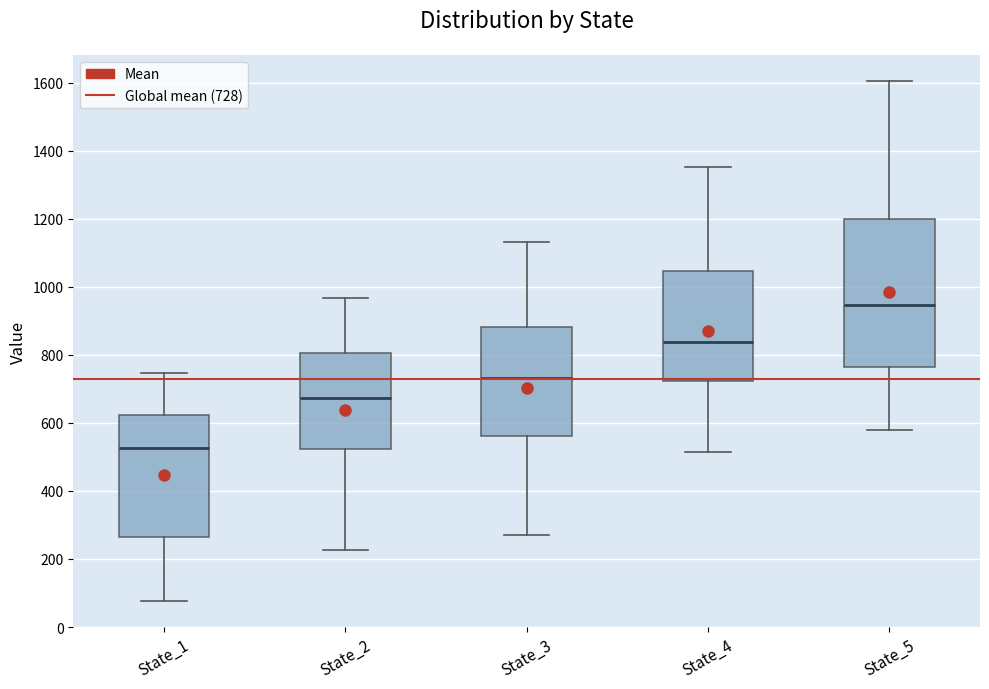

Reading left to right, transcribe this box plot: for each box, give where its median line is, the range the box spans, and where its two whiskers end, as read against the y-axis. The values are not printed on the chart, so give them approximately, as read against the axis.

State_1: median 520, box 260 to 620, whiskers 80 to 740
State_2: median 680, box 520 to 800, whiskers 220 to 960
State_3: median 740, box 560 to 880, whiskers 260 to 1140
State_4: median 840, box 720 to 1040, whiskers 520 to 1360
State_5: median 940, box 760 to 1200, whiskers 580 to 1600